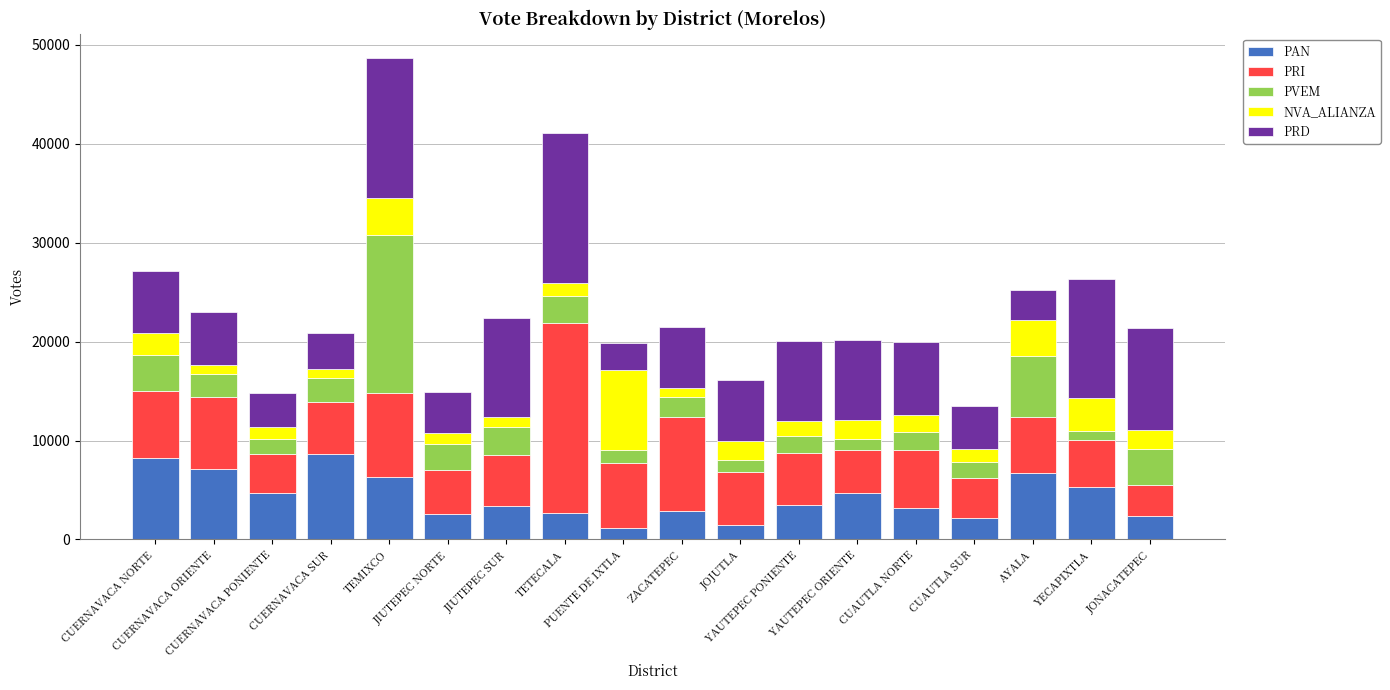

What is the difference between the maximum and second lowest values in the PAN series?

7180